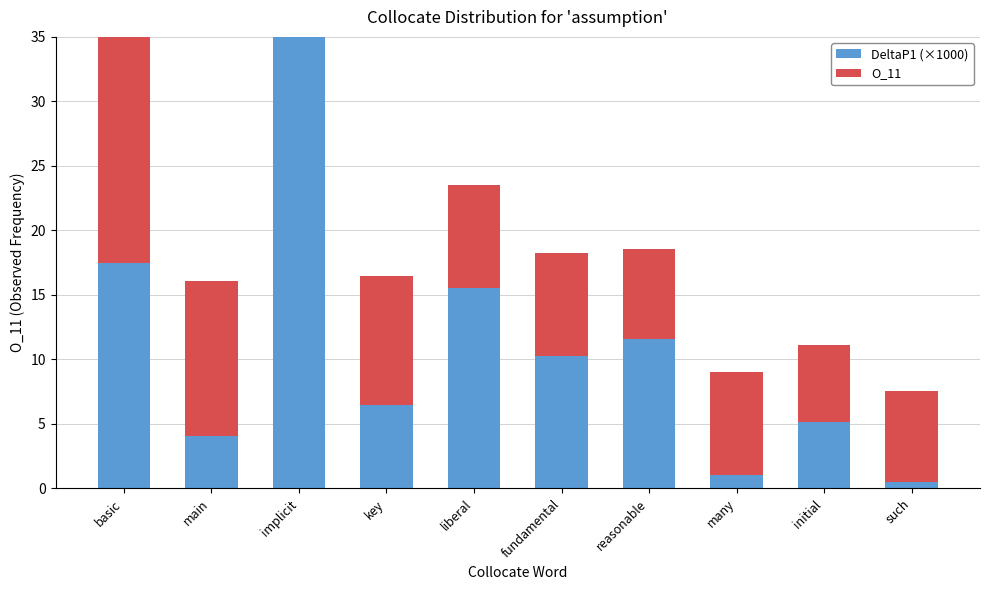

List the series in order of their peak value, lowest first.

O_11, DeltaP1 (×1000)